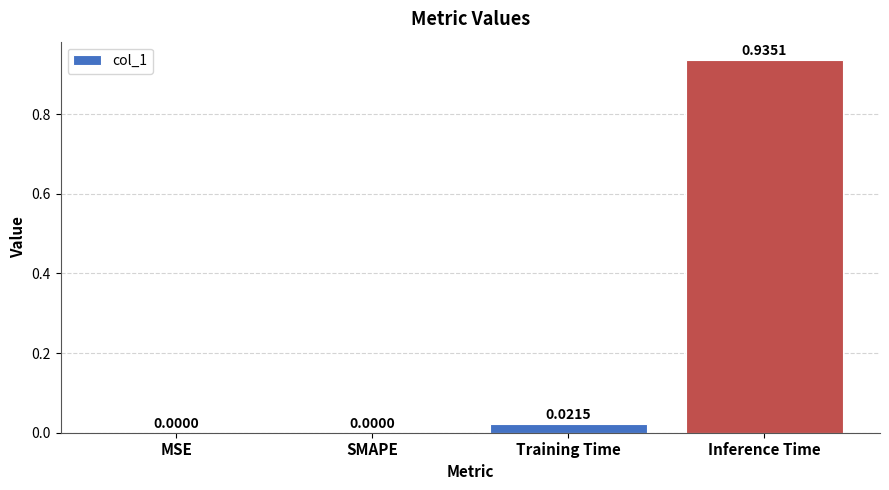

Does the chart contain stacked bars?

No